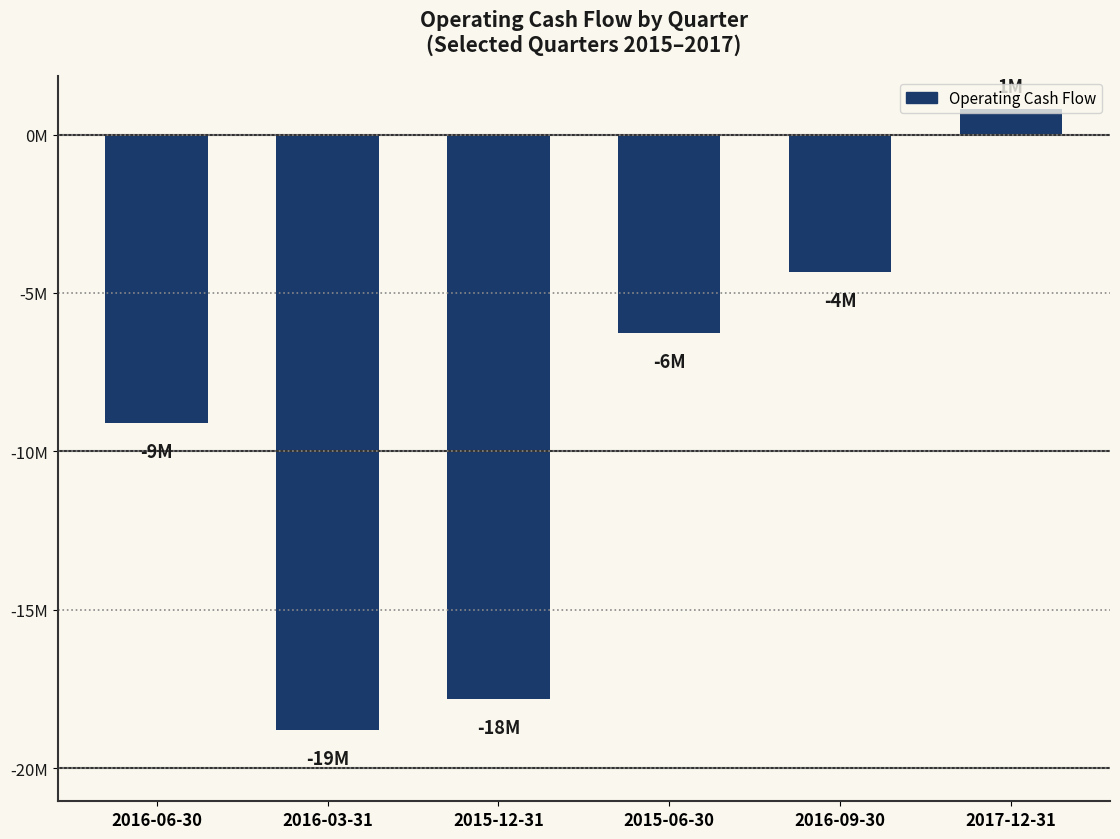

What is the label of the 6th bar from the left?

2017-12-31